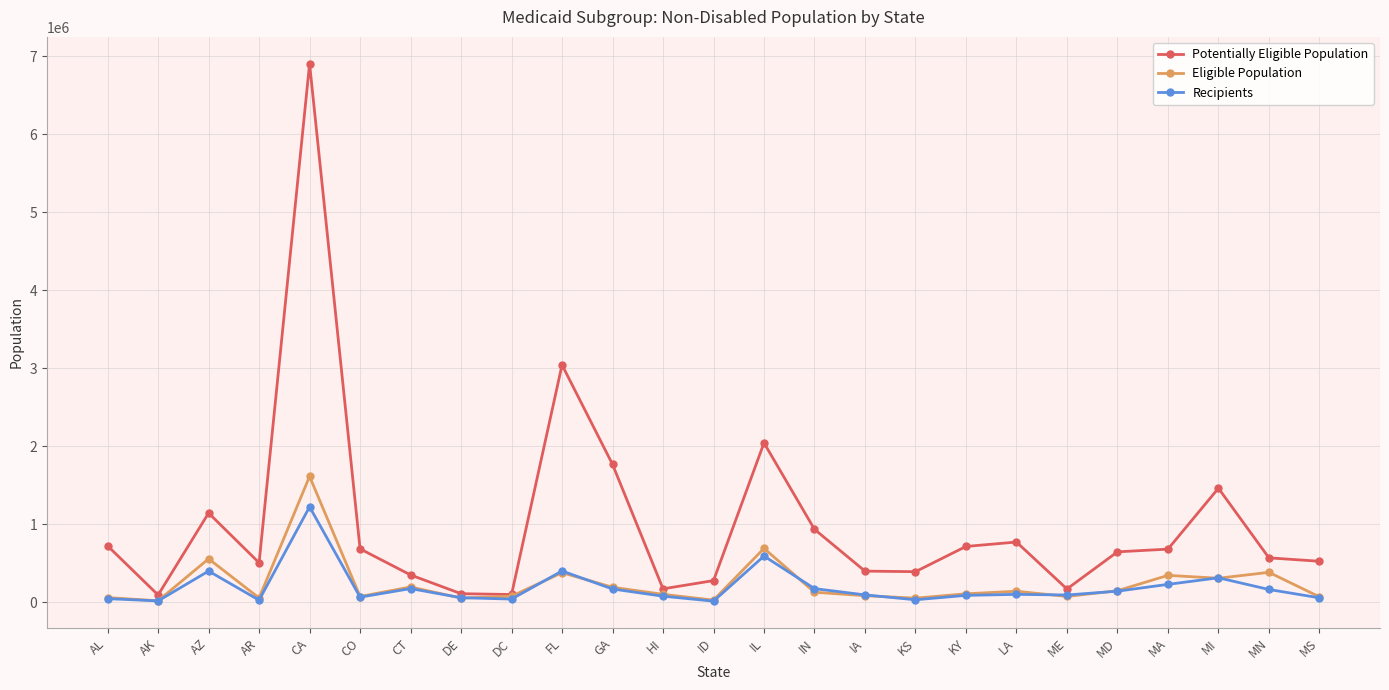

The value of Potentially Eligible Population at IA is 401755.7. True or false?

True